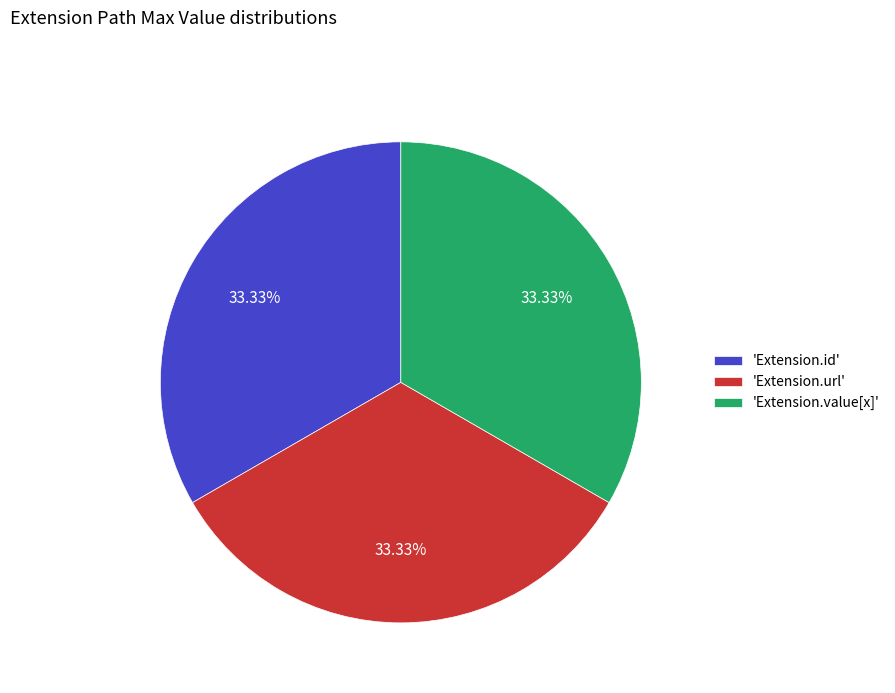

Is 'Extension.url' the majority of the pie?

No